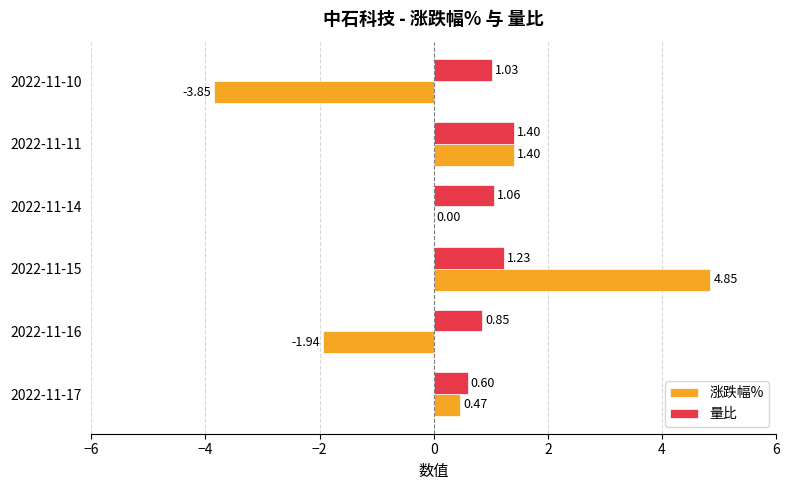

What is the sum of all 涨跌幅% values?

0.9